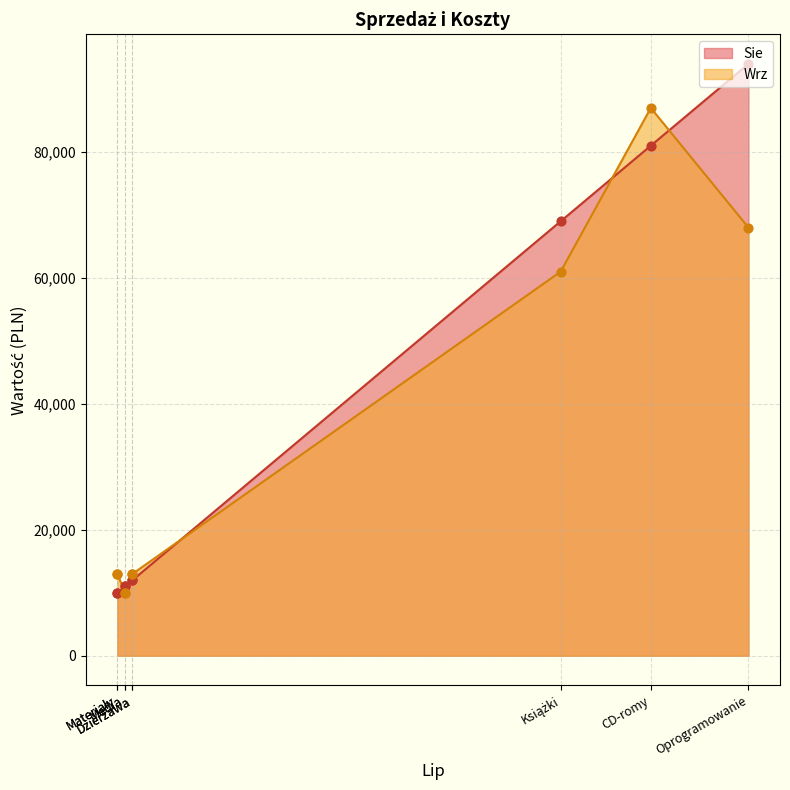

Is the value of Sie at Transport greater than the value of Wrz at Wynagrodzenia?

No